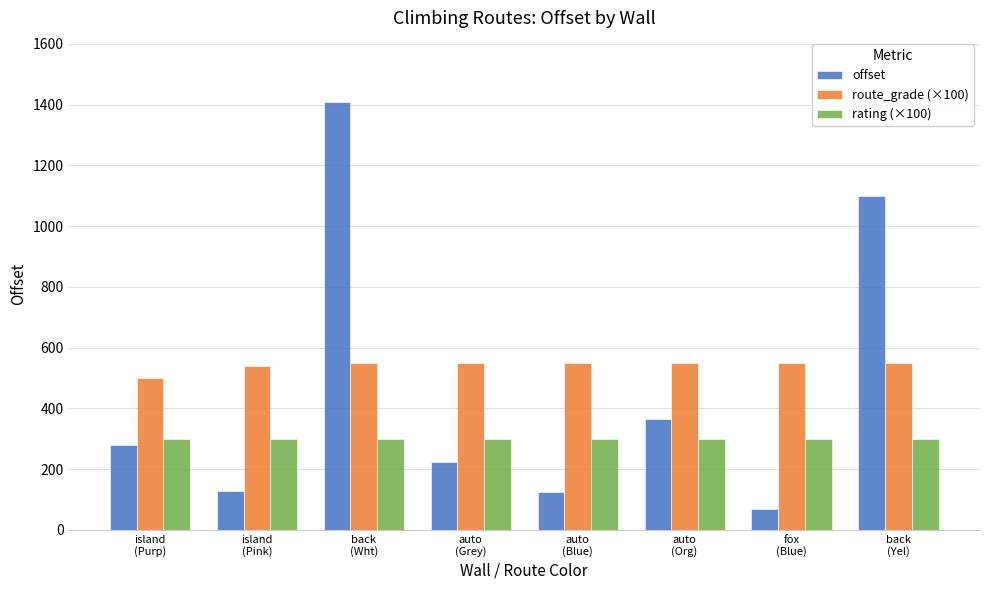

What is the lowest value of the rating (×100) series?

300.0